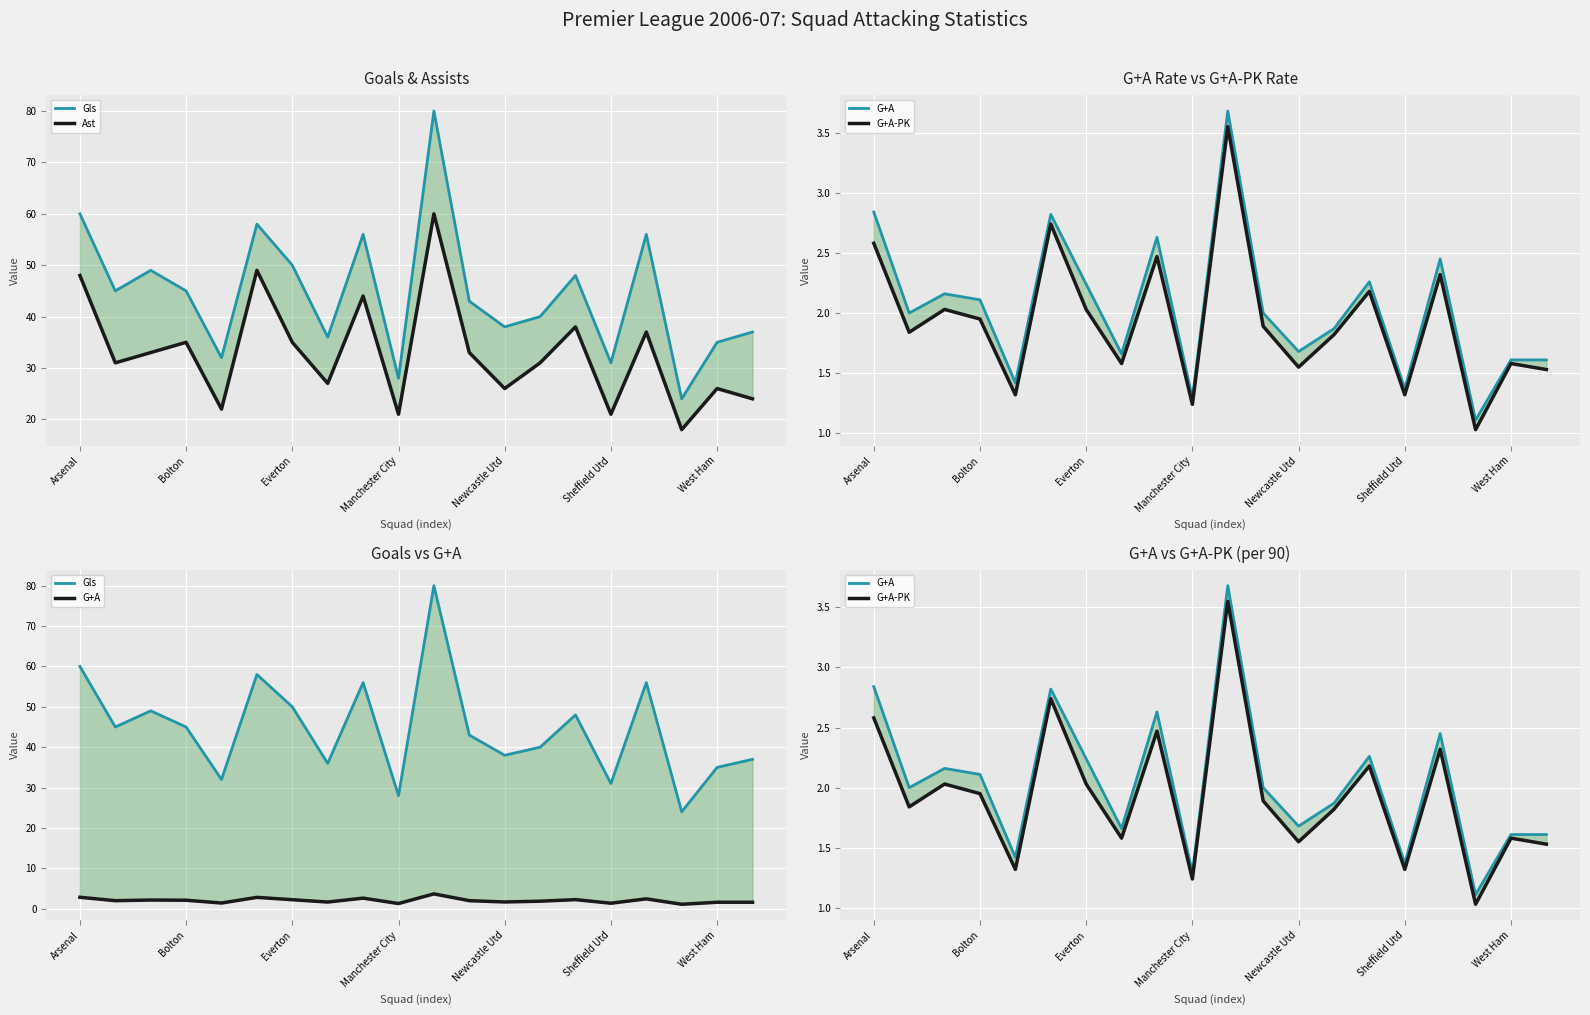

What is the difference between the maximum and second lowest values in the G+A series?

2.4